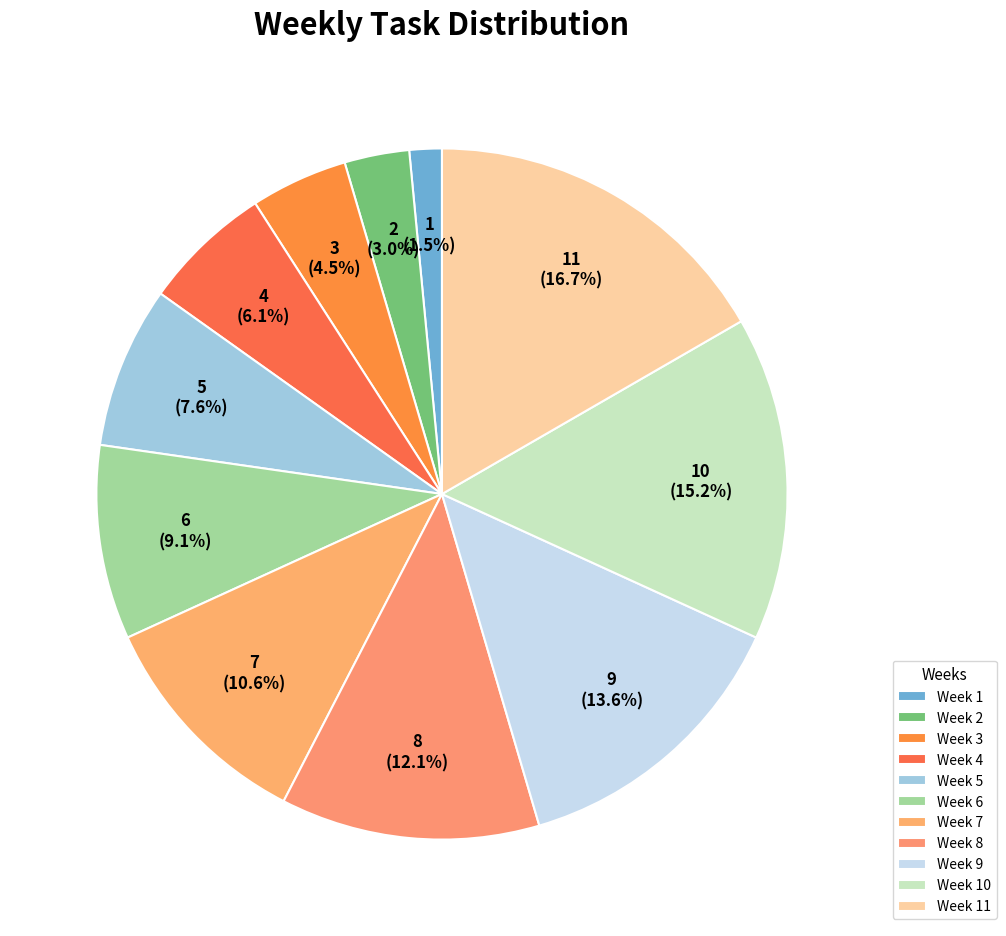

Count the number of slices in the pie.

11